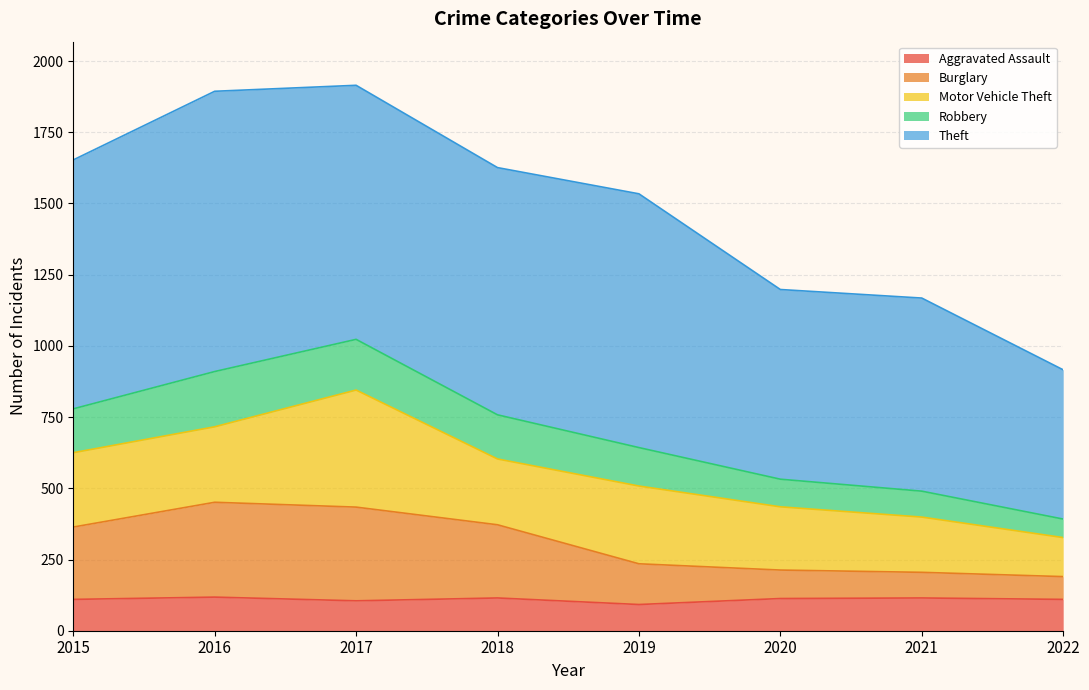

True or false: Aggravated Assault has a value of 115 at 2018.

True